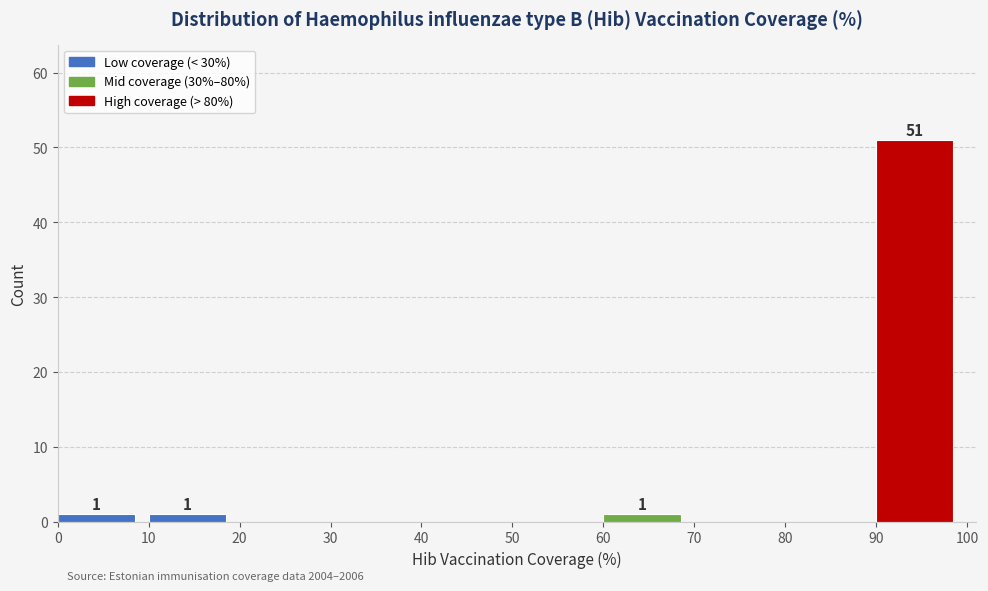

Over which range of the x-axis is the bar tallest?

90 to 100